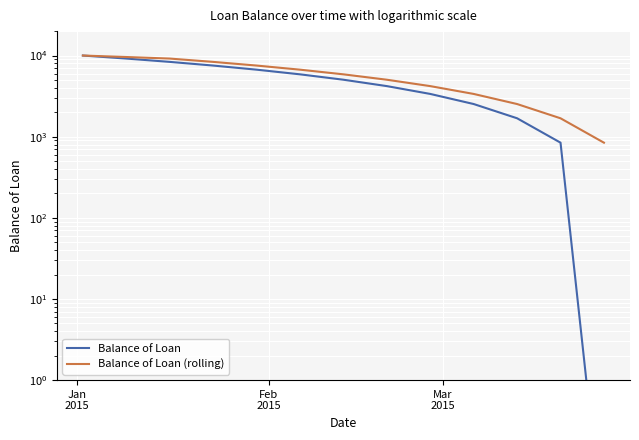

At how many categories does at least one series exceed 3288?

10